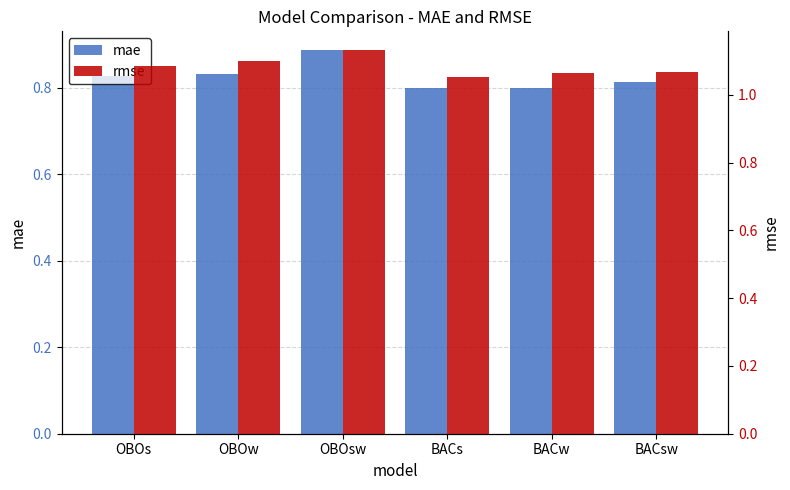

At which category is the sum across all series the highest?

OBOsw